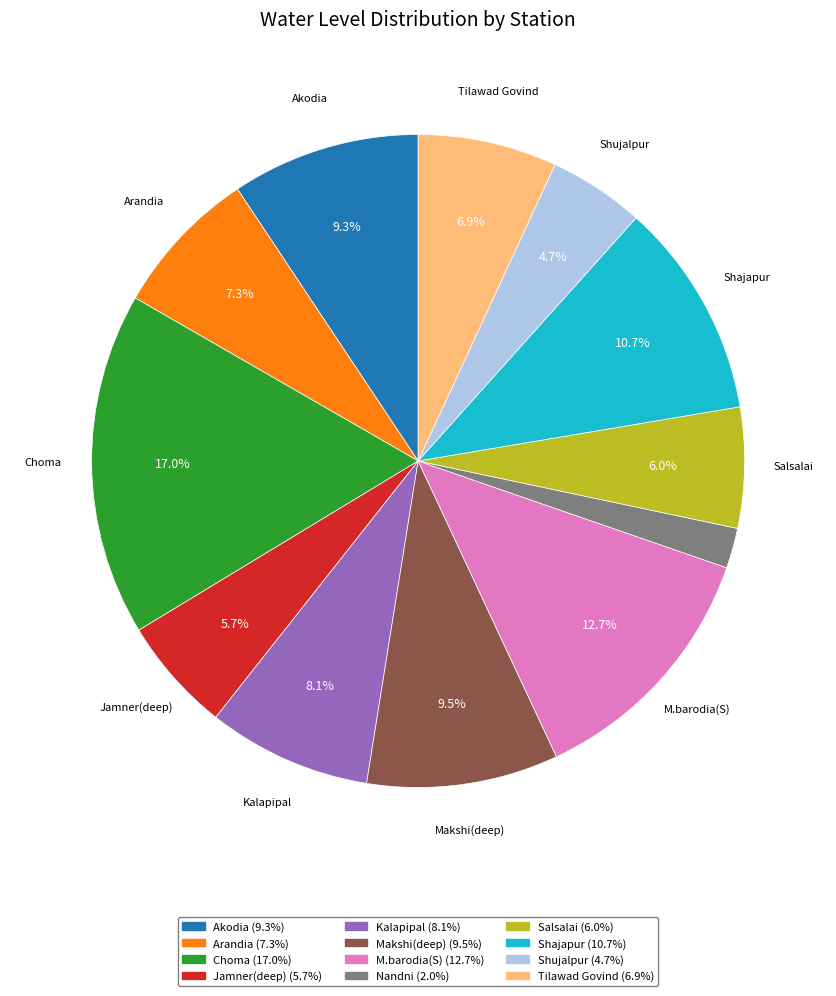

Does any single category account for the majority?

No